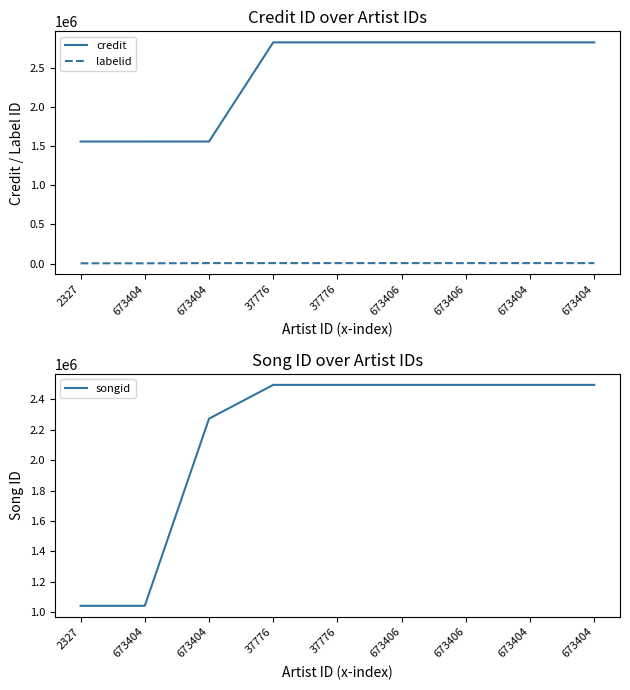

After their last crossing, which series has the higher values: songid or credit?

credit